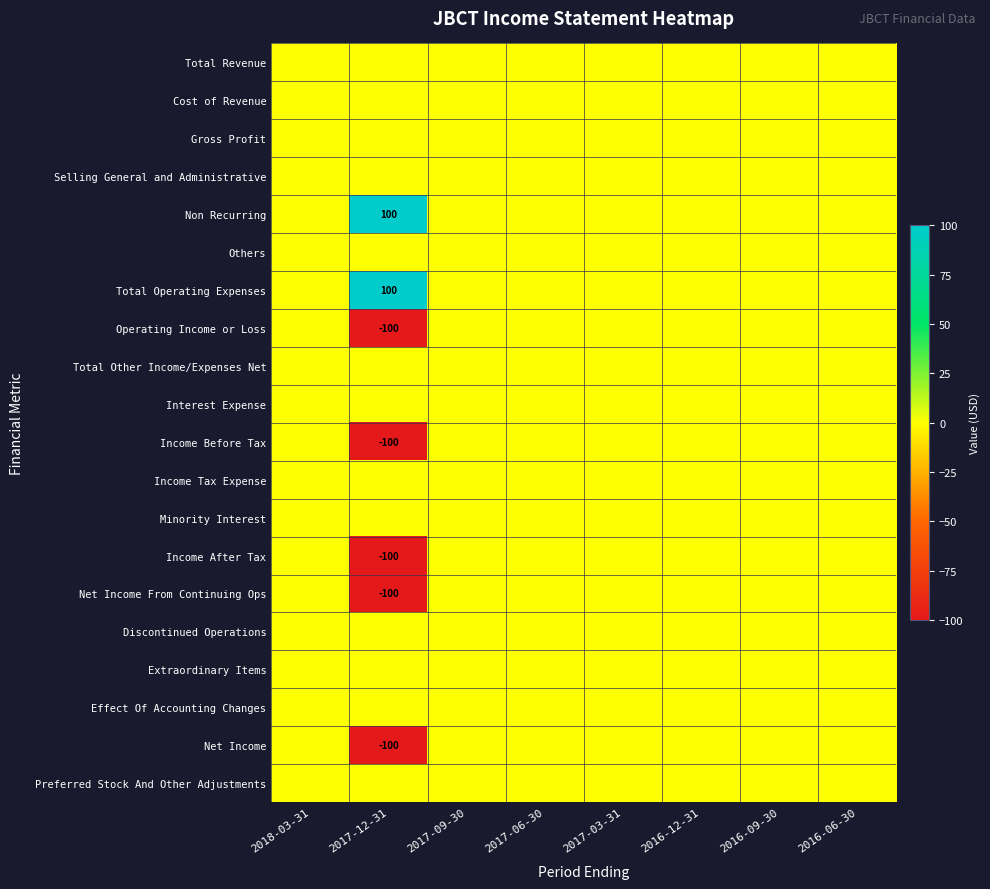

The Net Income series shows 0 at 2017-09-30. True or false?

True